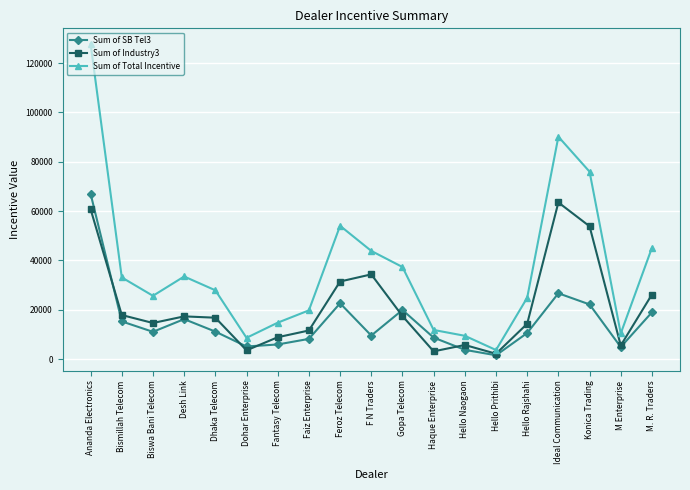

What is the maximum value shown in the chart?

127808